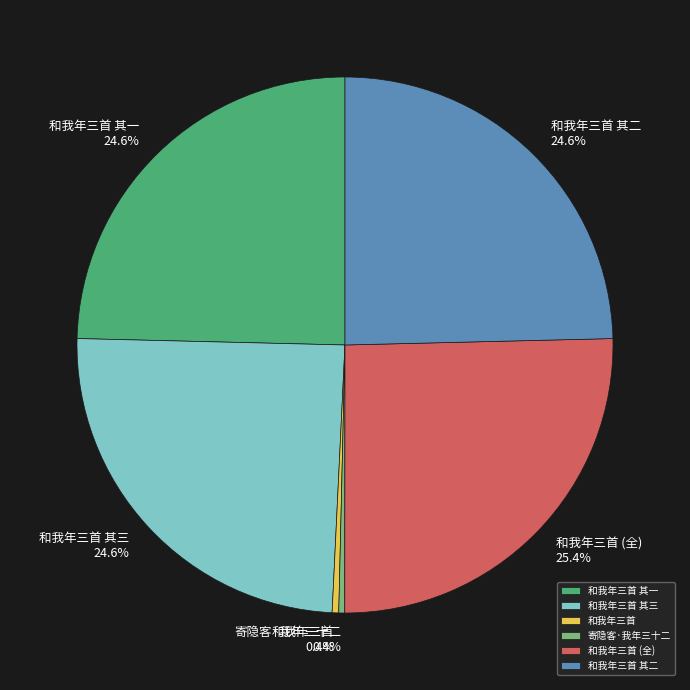

Combined, what portion of the pie is 和我年三首 and 寄隐客·我年三十二?

0.8%